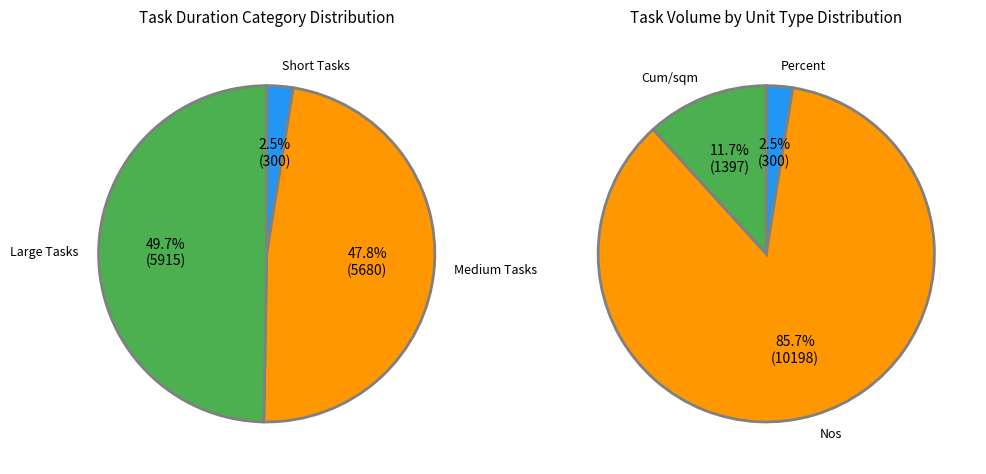

Is it true that Curing CC Block is 7% of the pie?

False